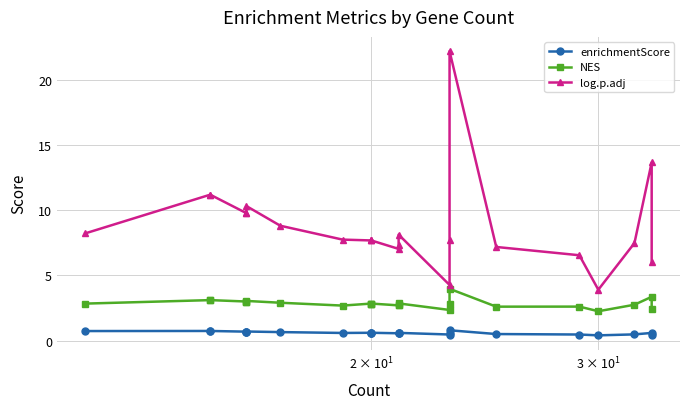

List the series in order of their overall mean, lowest first.

enrichmentScore, NES, log.p.adj